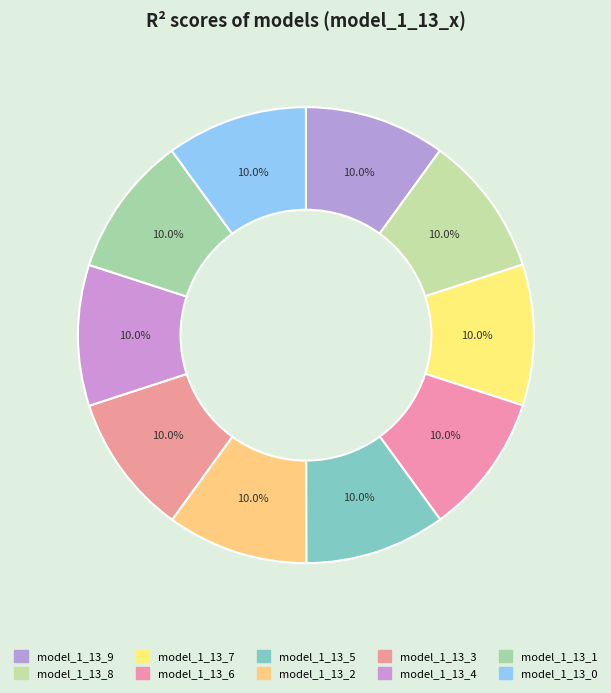

To the nearest percent, what is the average slice percentage?

10%